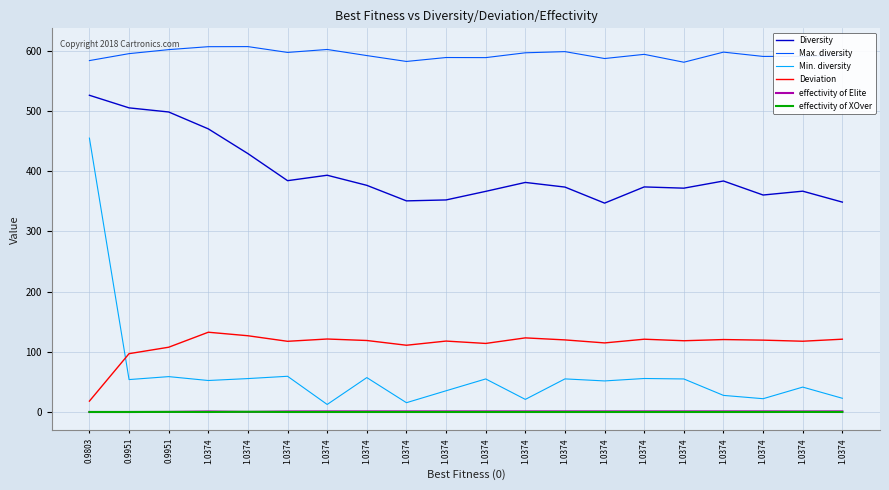

How many lines are shown in the chart?

6